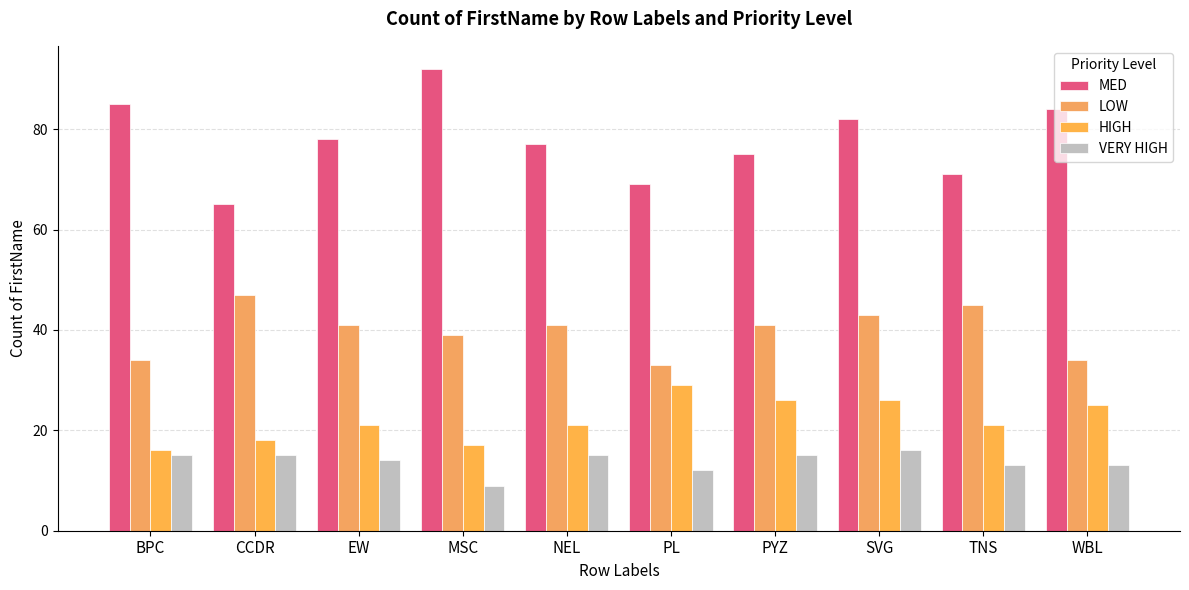

At which category is the sum across all series the highest?

SVG